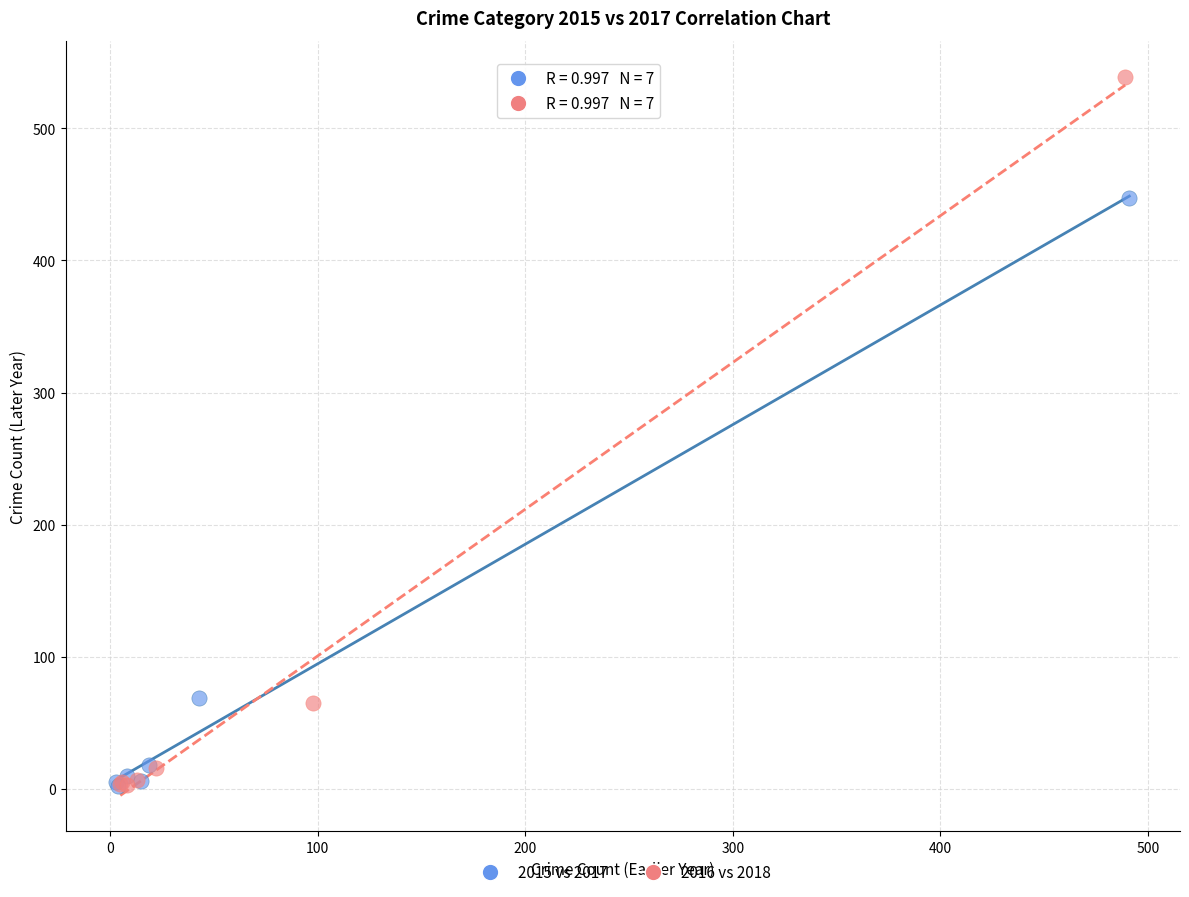

Which series has the largest Y range (max minus min)?

2016 vs 2018